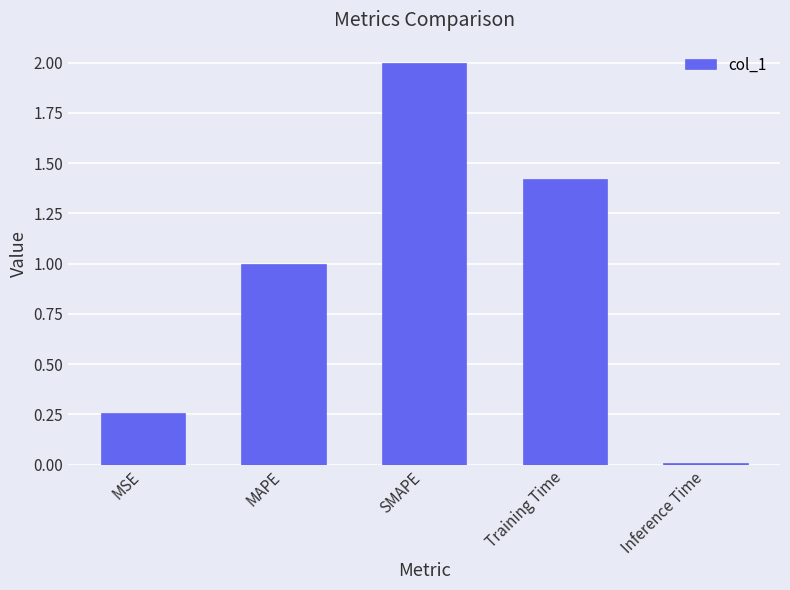

The value at MSE is 0.1. True or false?

False